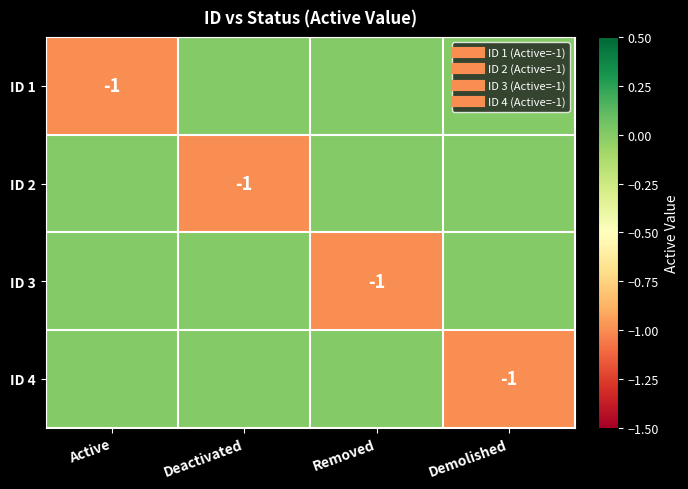

Where is ID 2 nearest to the value 0?

Active